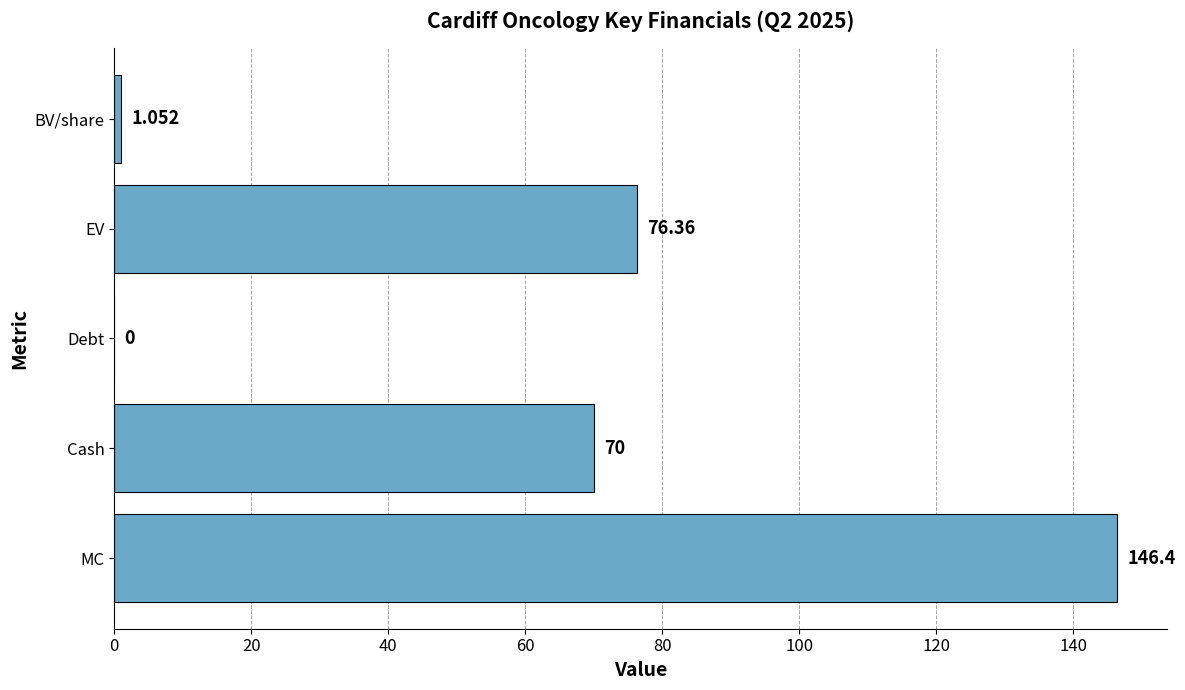

At which label is the value closest to 73?

Cash